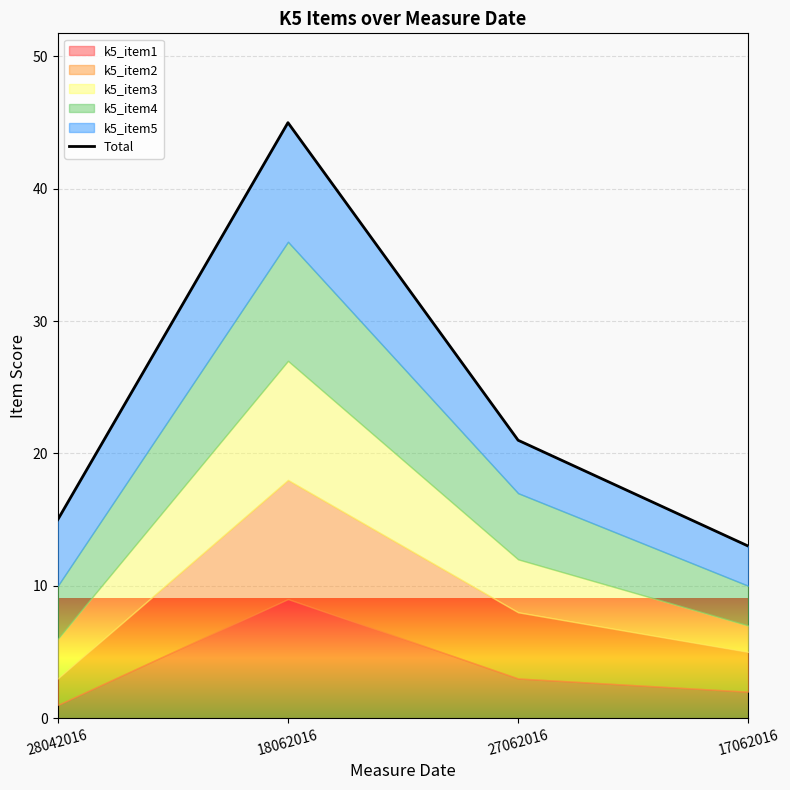

What is the value of the 2nd point from the left?

45